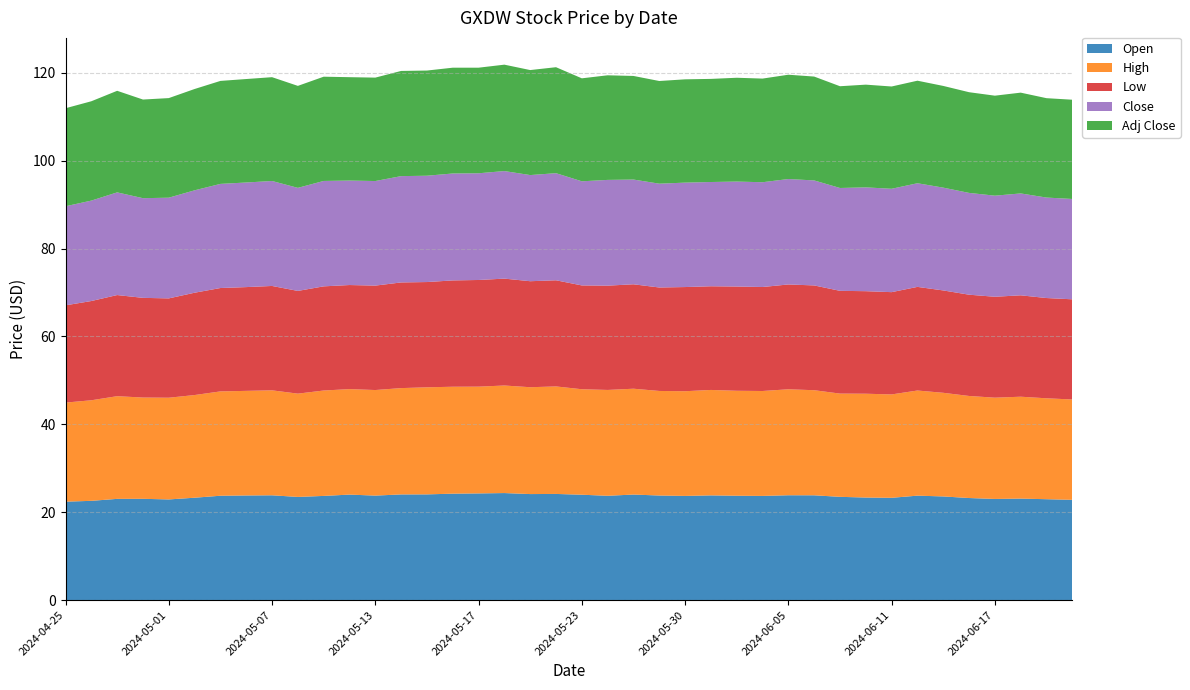

Reading right to left, extract all data points from this chart.

Open: 22.8	23.0	23.1	23.0	23.2	23.6	23.8	23.3	23.3	23.5	23.9	23.9	23.7	23.8	23.8	23.7	23.8	24.0	23.7	24.0	24.2	24.1	24.4	24.3	24.2	24.1	24.1	23.8	24.0	23.7	23.5	23.9	23.8	23.8	23.3	22.9	23.1	23.0	22.6	22.4
High: 22.8	23.0	23.2	23.1	23.2	23.6	23.9	23.5	23.6	23.5	23.9	24.1	23.9	23.9	24.0	23.8	23.8	24.1	24.1	24.0	24.5	24.3	24.5	24.3	24.3	24.4	24.2	24.0	24.0	24.0	23.5	23.9	23.8	23.8	23.4	23.1	23.1	23.4	22.9	22.6
Low: 22.8	22.8	23.1	23.0	23.1	23.3	23.6	23.3	23.3	23.4	23.9	23.9	23.7	23.7	23.6	23.7	23.6	23.8	23.7	23.6	24.2	24.1	24.3	24.3	24.2	24.0	24.1	23.8	23.7	23.7	23.4	23.8	23.6	23.5	23.3	22.6	22.7	23.0	22.6	22.1
Close: 22.8	22.9	23.2	23.0	23.2	23.4	23.6	23.5	23.6	23.4	23.9	24.0	23.9	23.9	23.7	23.8	23.6	23.8	24.1	23.7	24.4	24.2	24.5	24.3	24.3	24.2	24.2	23.8	23.8	24.0	23.5	23.9	23.8	23.7	23.3	22.9	22.7	23.4	22.9	22.6
Adj Close: 22.6	22.6	22.9	22.8	22.9	23.1	23.3	23.3	23.4	23.2	23.6	23.7	23.6	23.6	23.5	23.5	23.4	23.6	23.8	23.4	24.1	23.9	24.2	24.0	24.1	23.9	23.9	23.5	23.5	23.7	23.2	23.6	23.6	23.4	23.1	22.7	22.4	23.1	22.6	22.3